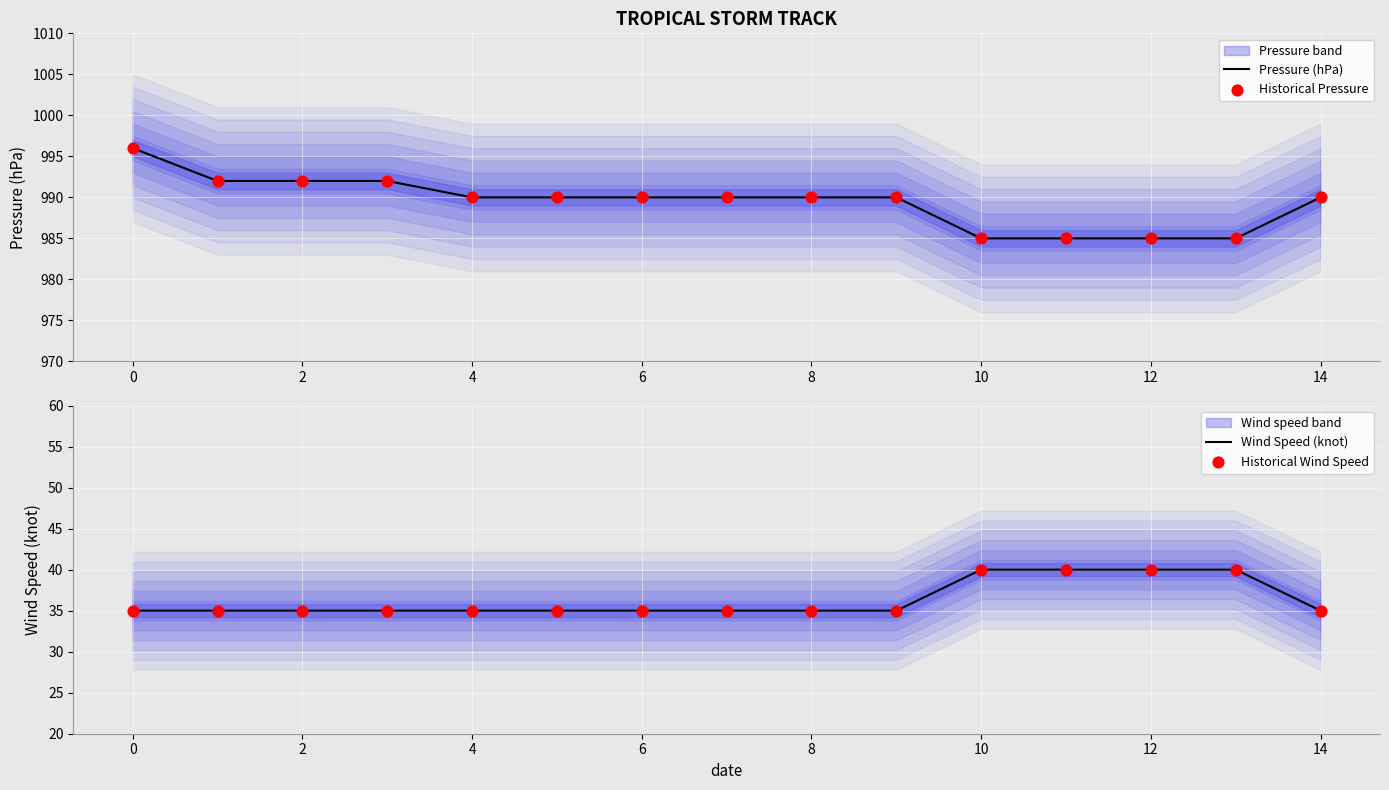

Which series reaches the maximum Y coordinate?

Pressure (hPa)